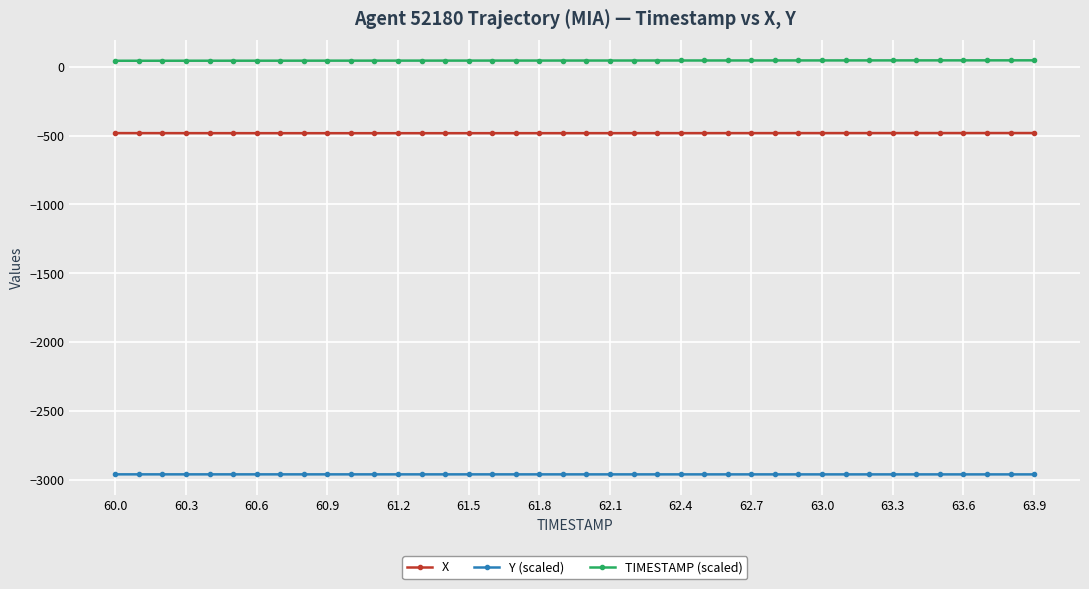

True or false: X and TIMESTAMP (scaled) intersect in this chart.

False